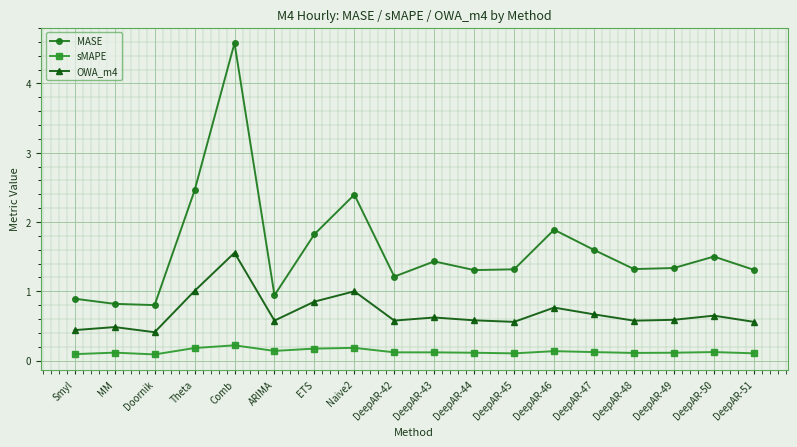

What are all the series names shown in the legend?

MASE, sMAPE, OWA_m4